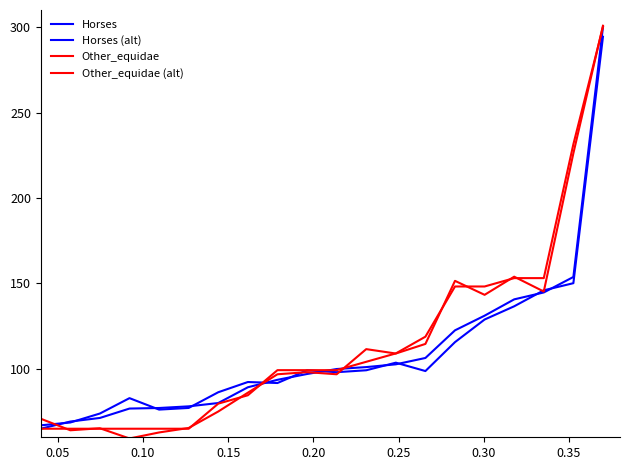

What is the difference between the second highest and second lowest values in the Other_equidae series?

166.5